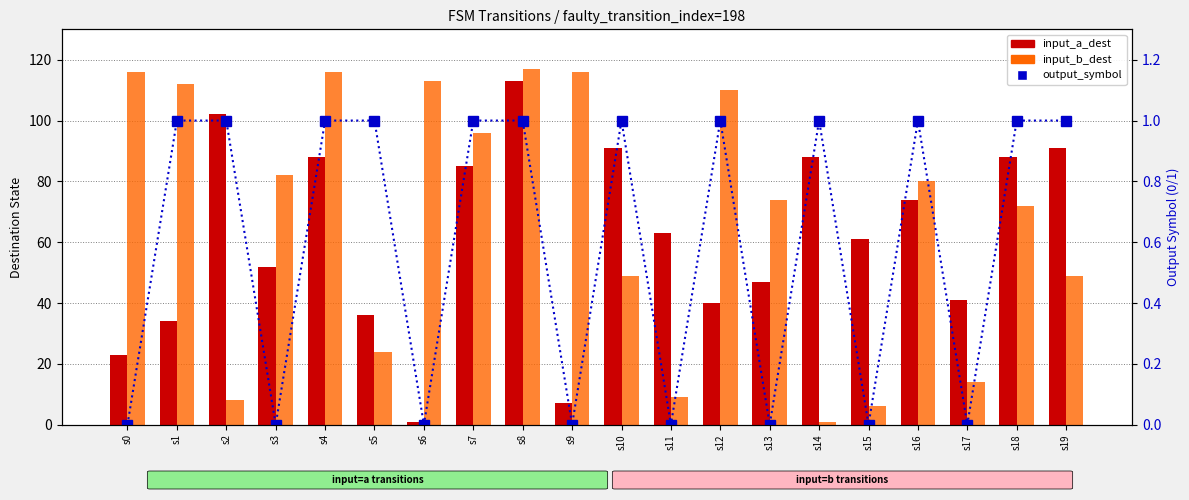

What is the difference between the input_b_dest values at s12 and s11?

101